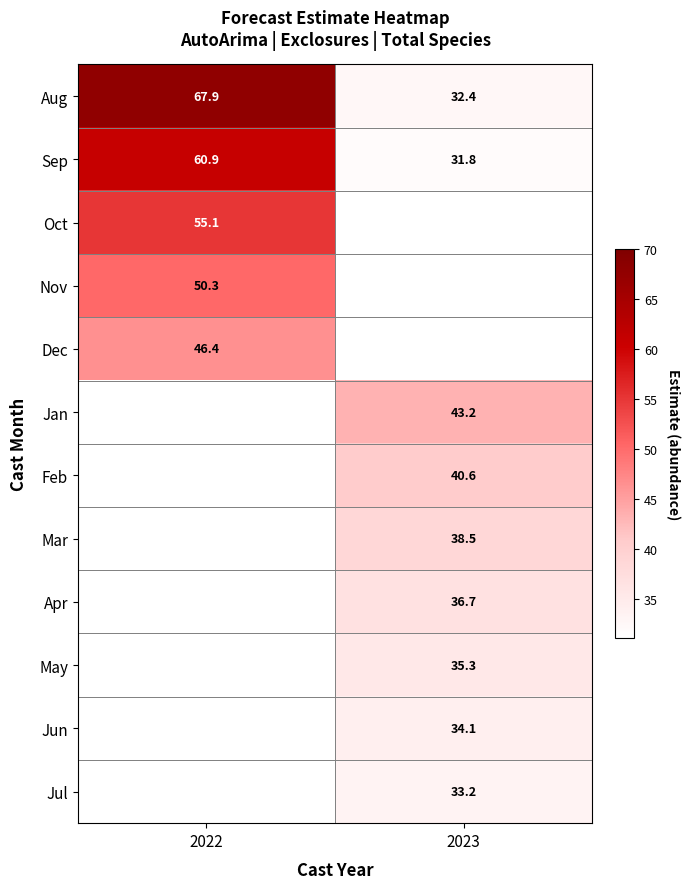

Between 2022 and 2023, which is larger?

2022